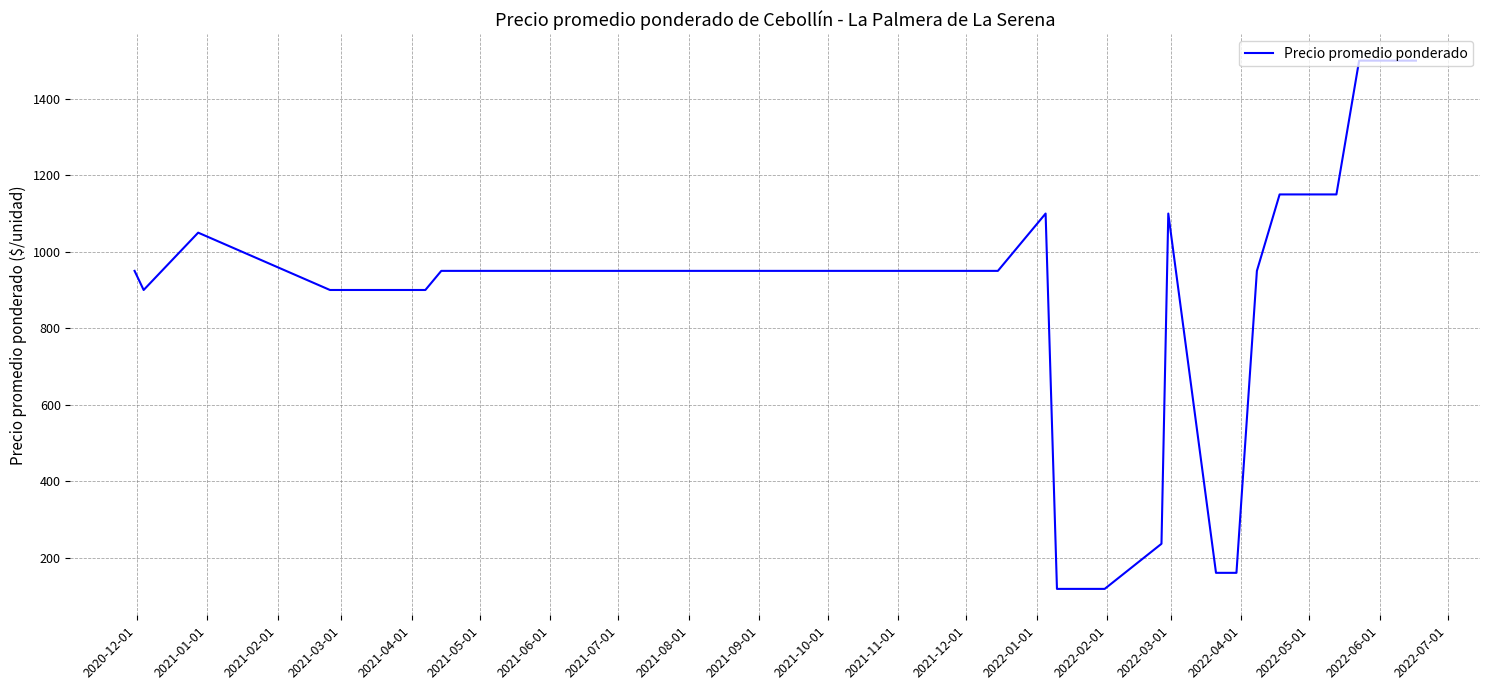

What is the minimum value shown in the chart?

118